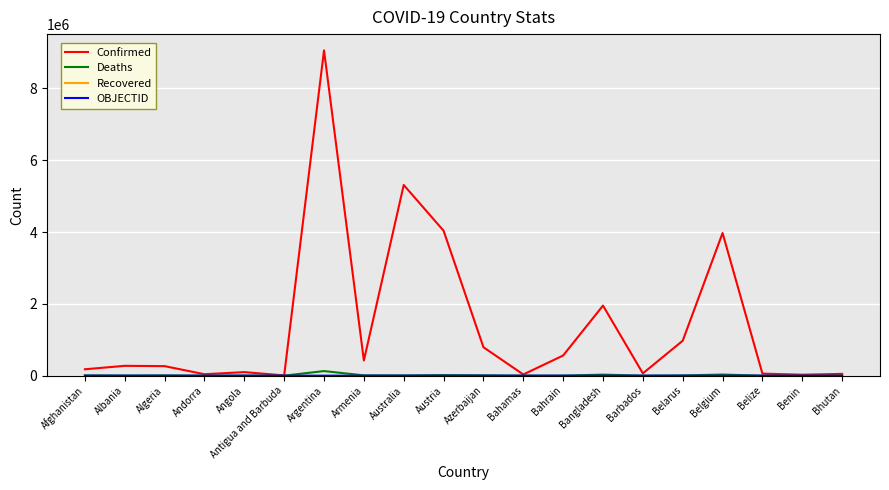

Which series changed the most between Bangladesh and Bhutan?

Confirmed